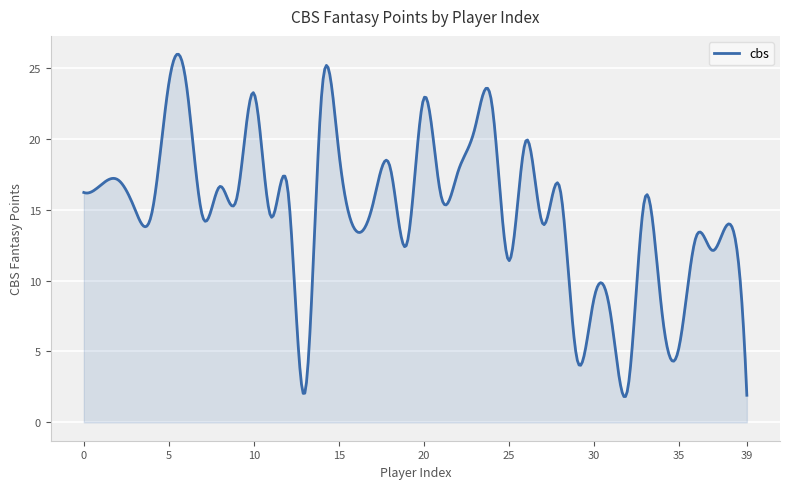

What is the smallest value displayed?

1.8